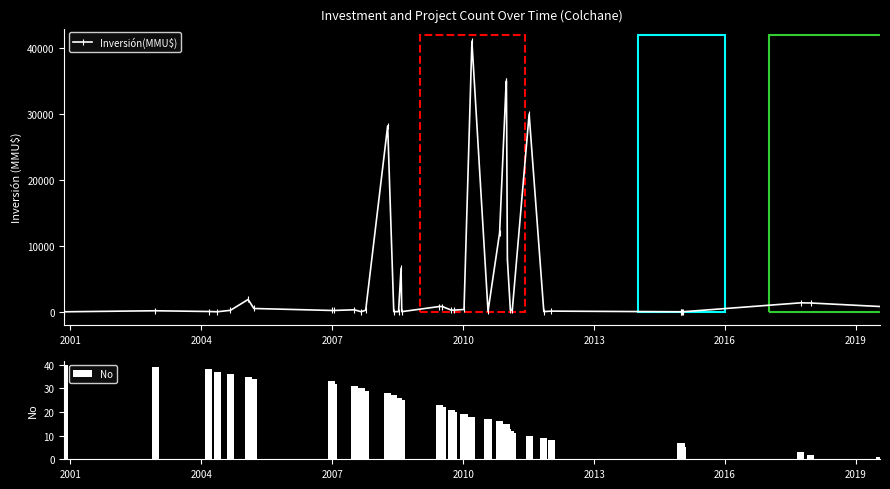

How many distinct data groups are displayed?

2